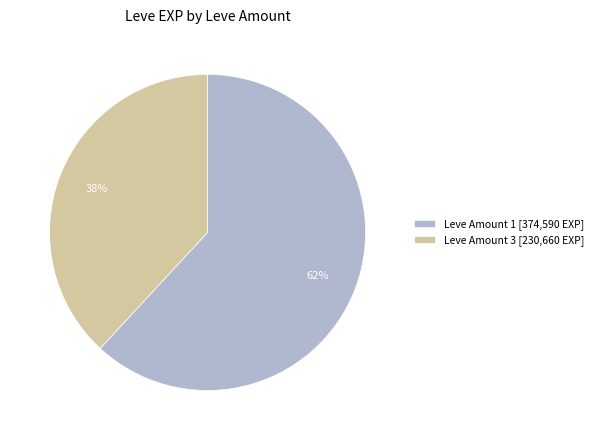

To the nearest percent, what is the difference between the largest and smallest slice percentages?

24%